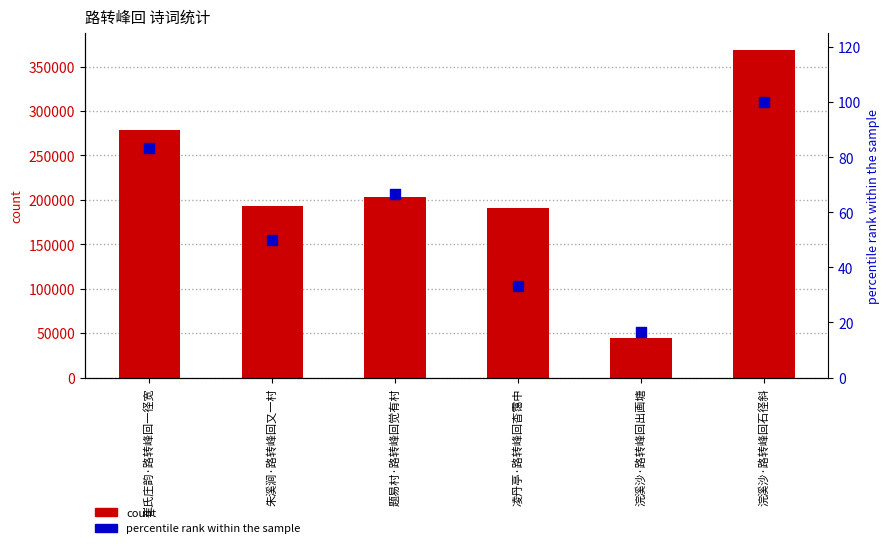

Which series contains the lowest Y value?

percentile rank within the sample